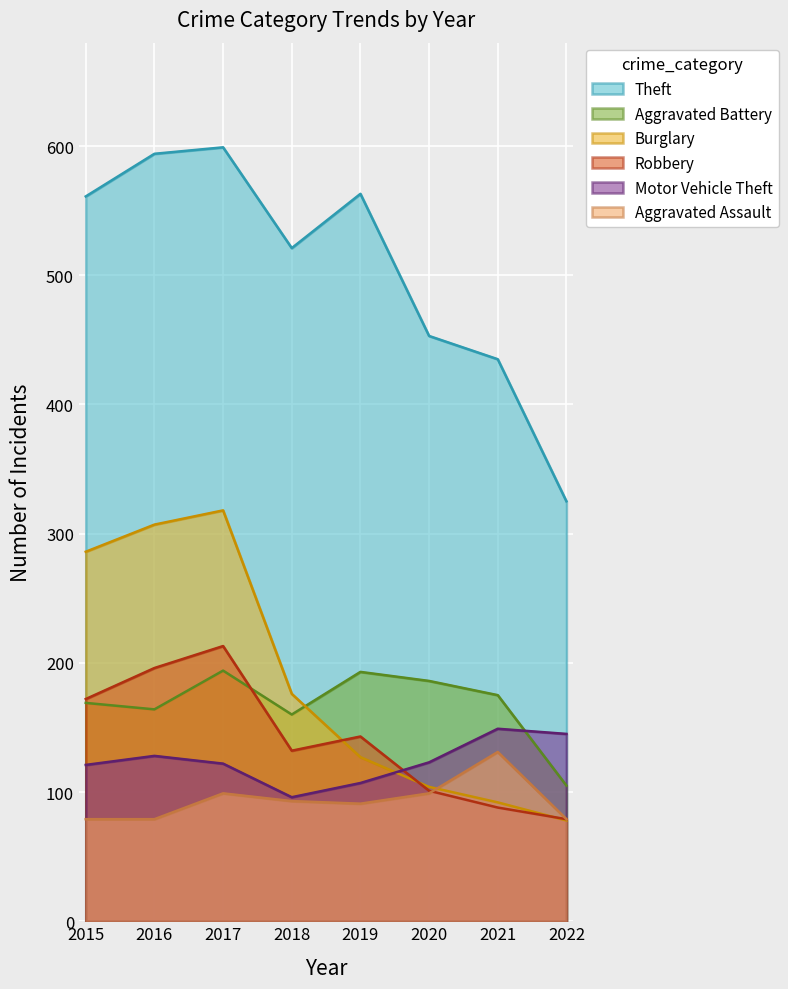

Where is Theft nearest to the value 462?

2020